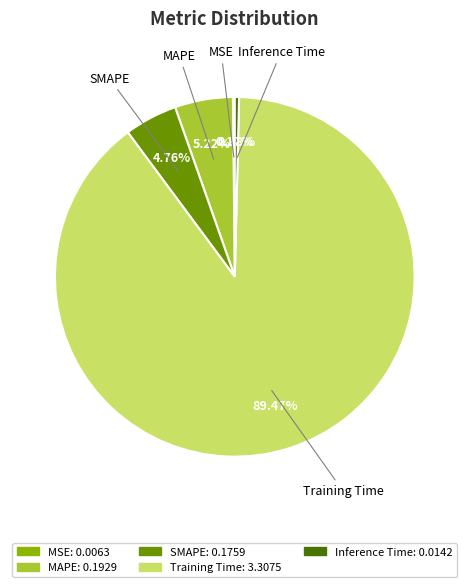

Is the sum of Training Time and MAPE greater than half?

Yes